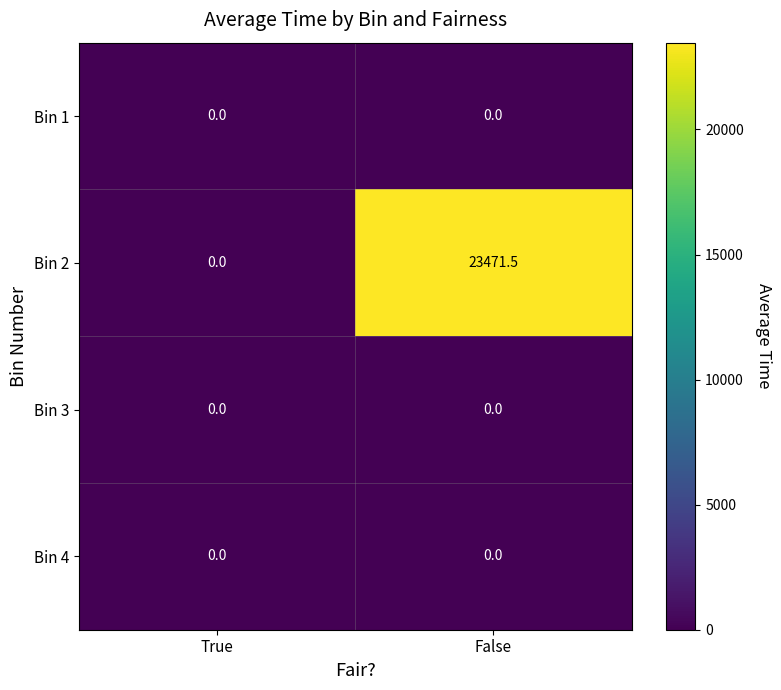

What is the average value of the Bin 2 series?

11735.8